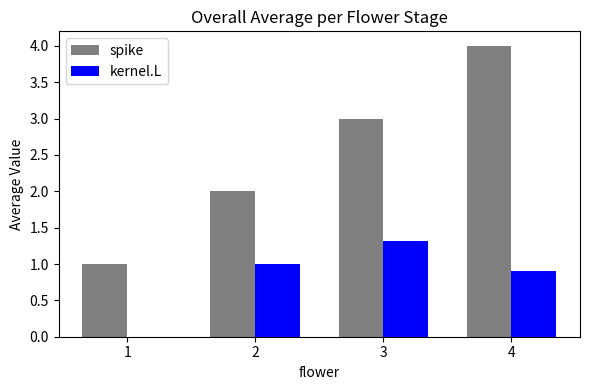

Which category has the highest value across all series?

4